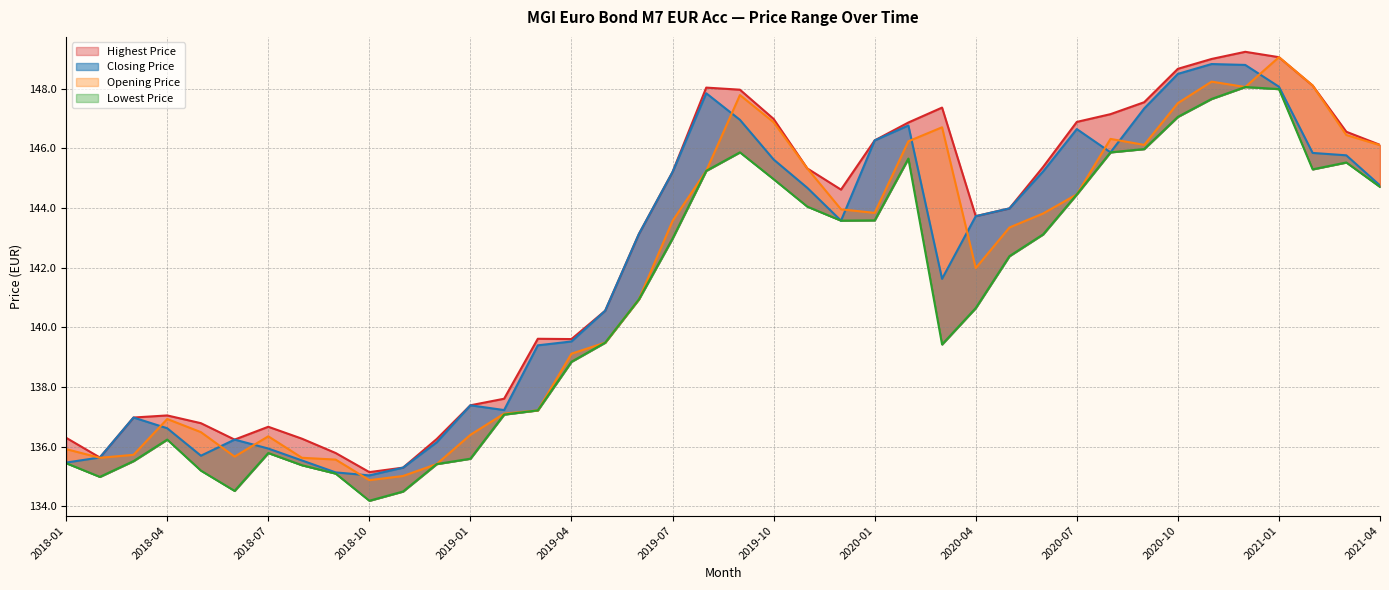

True or false: Opening Price and Lowest Price intersect in this chart.

False